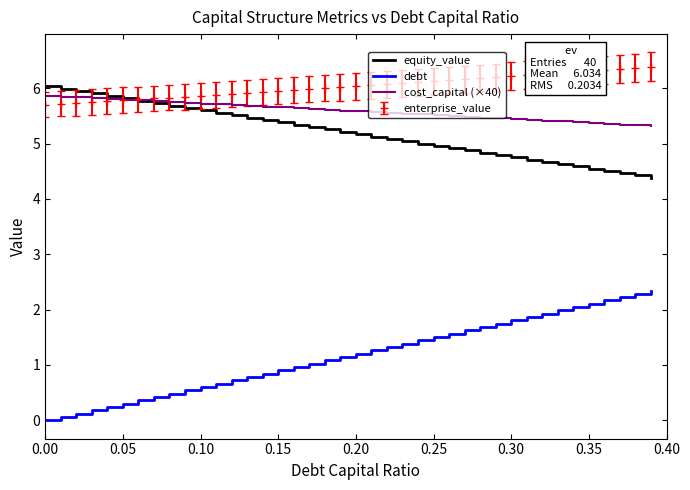

What is the highest value of the debt series?

2.3